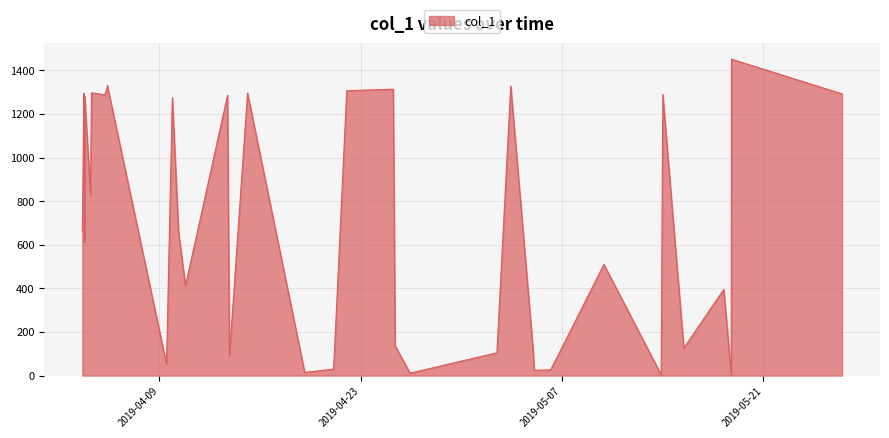

What is the greatest value displayed?

1451.9